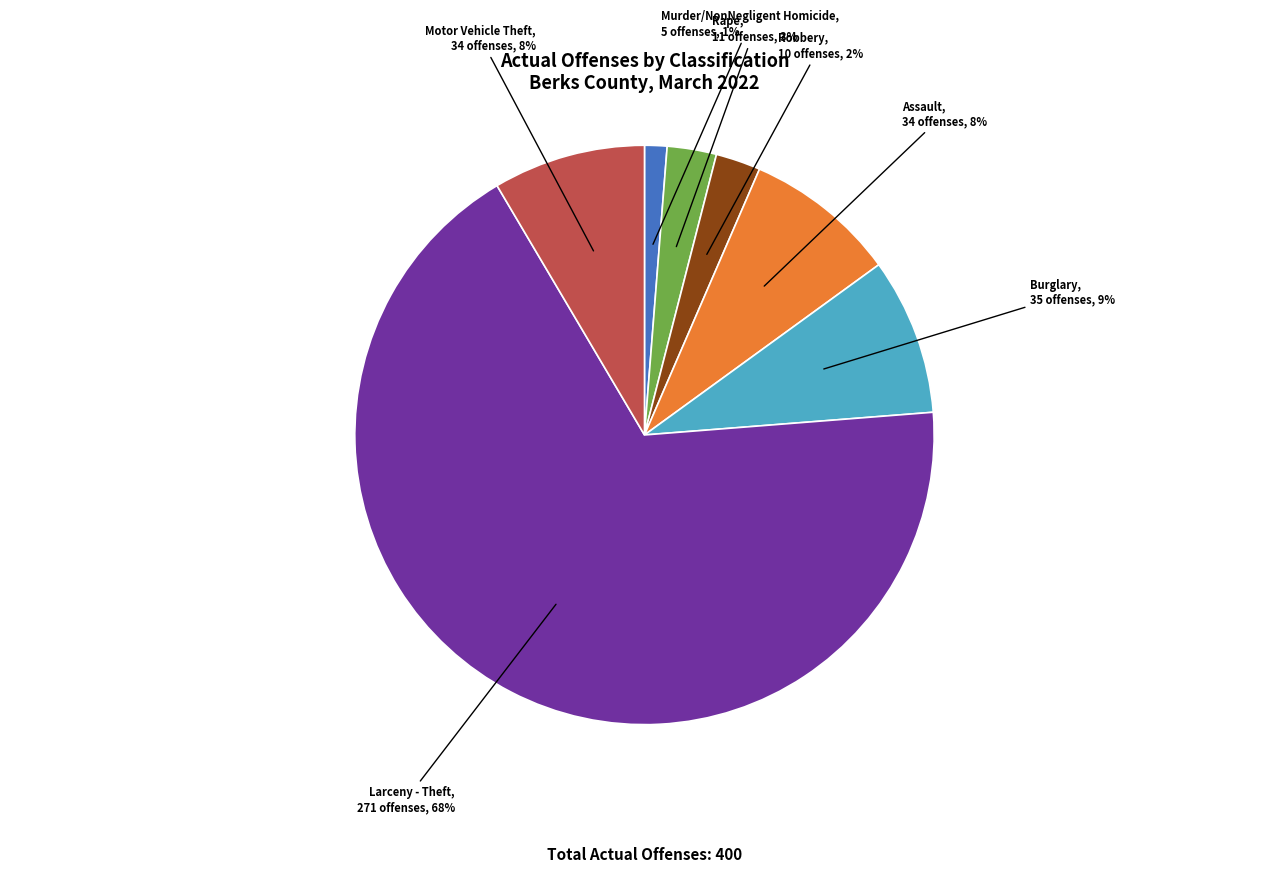

How many segments does this pie chart have?

7